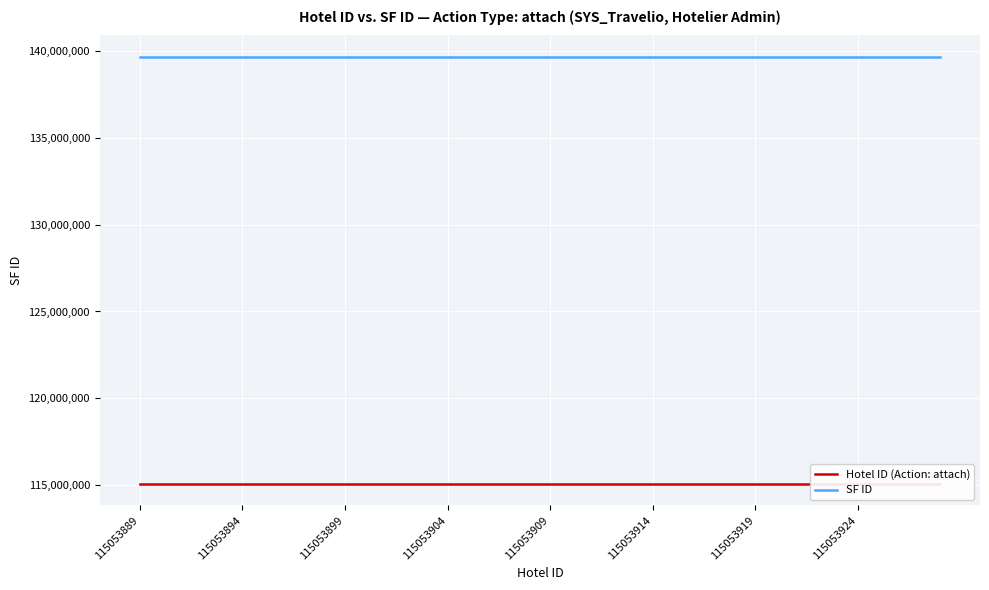

What is the average value of the Hotel ID (Action: attach) series?

115053908